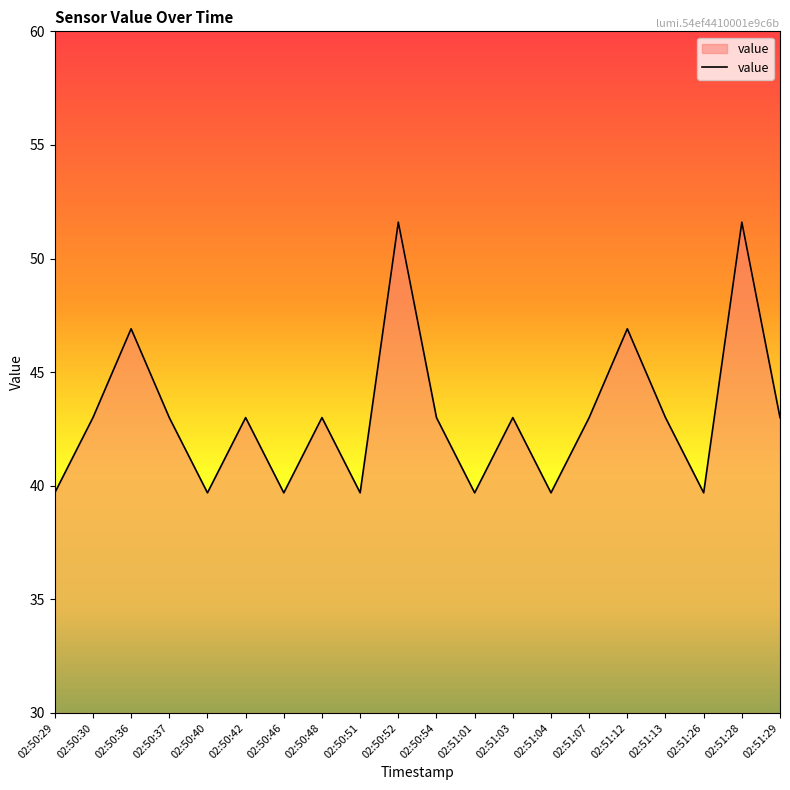

What is the difference between the maximum and minimum values?

11.9